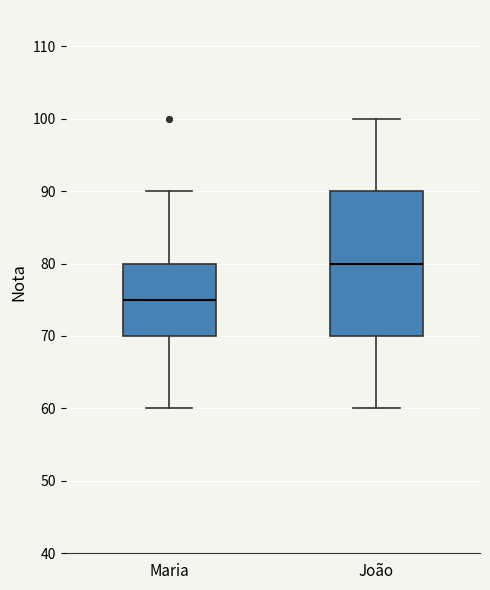

Reading left to right, transcribe this box plot: for each box, give where its median line is, the range the box spans, and where its two whiskers end, as read against the y-axis. The values are not printed on the chart, so give them approximately, as read against the axis.

Maria: median 75, box 70 to 80, whiskers 60 to 90
João: median 80, box 70 to 90, whiskers 60 to 100